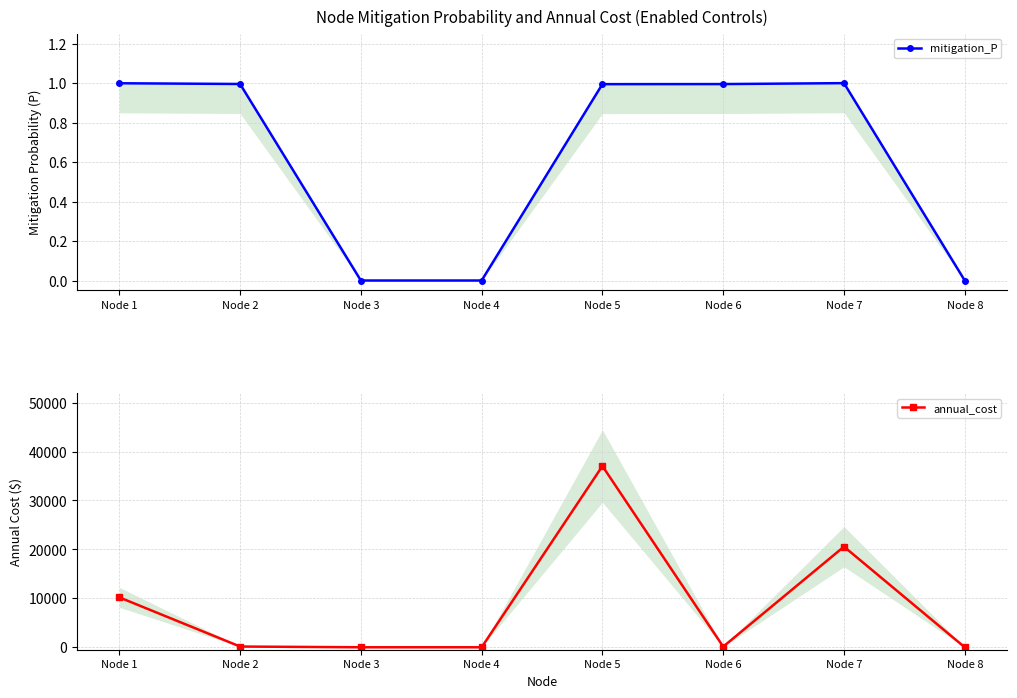

How many positive values does the annual_cost series have?

5